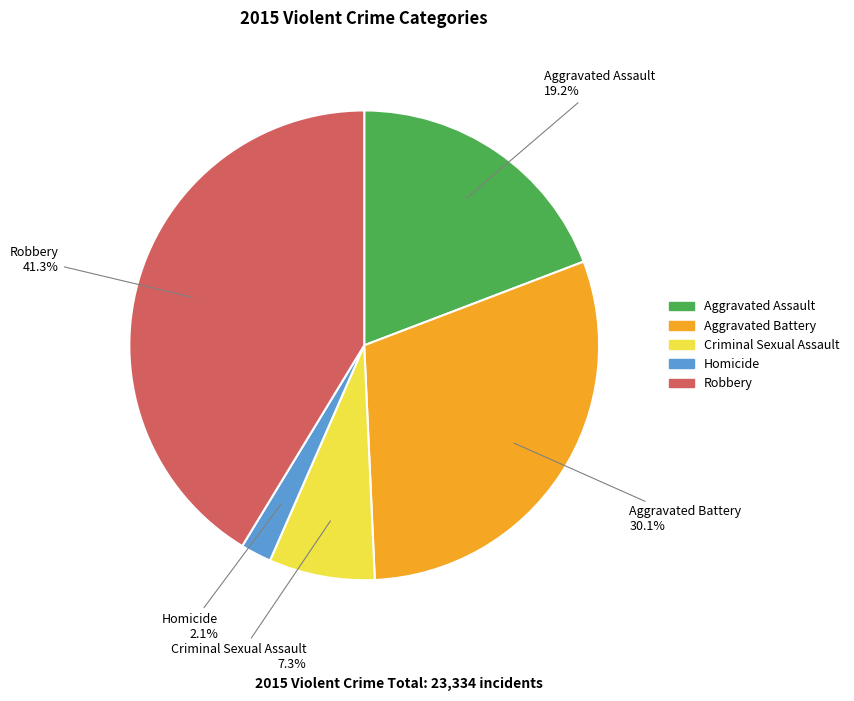

Rank the categories by value from highest to lowest.

Robbery, Aggravated Battery, Aggravated Assault, Criminal Sexual Assault, Homicide